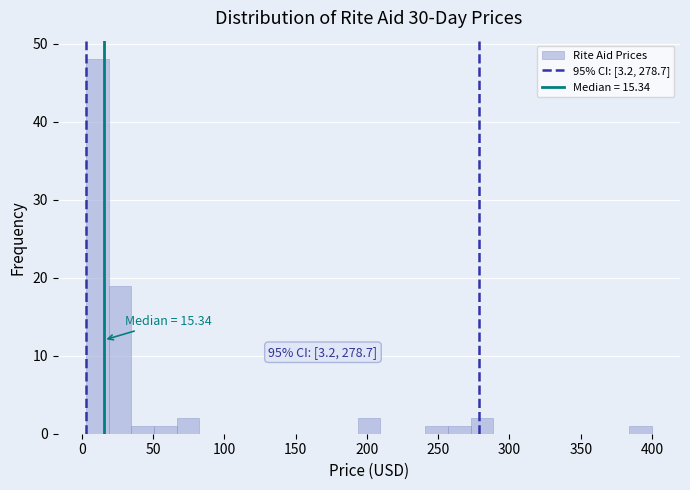

Read against the x-axis, roughly where is the centre of the tallest bar?

10